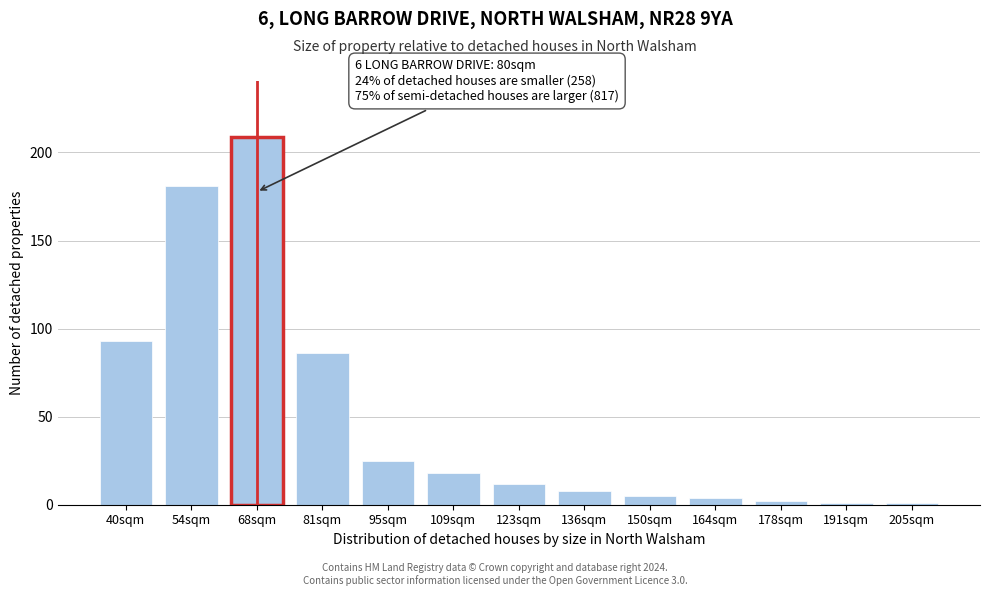

Reading left to right, extract all data points from this chart.

93	181	209	86	25	18	12	8	5	4	2	1	1